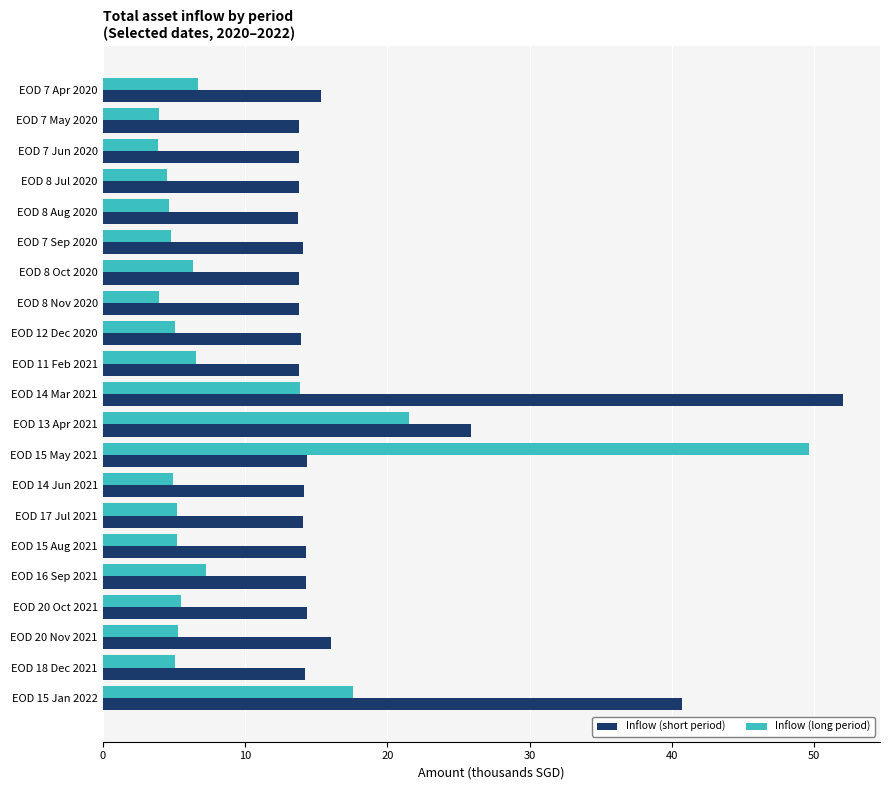

What is the sum of all Inflow (short period) values?

374.3